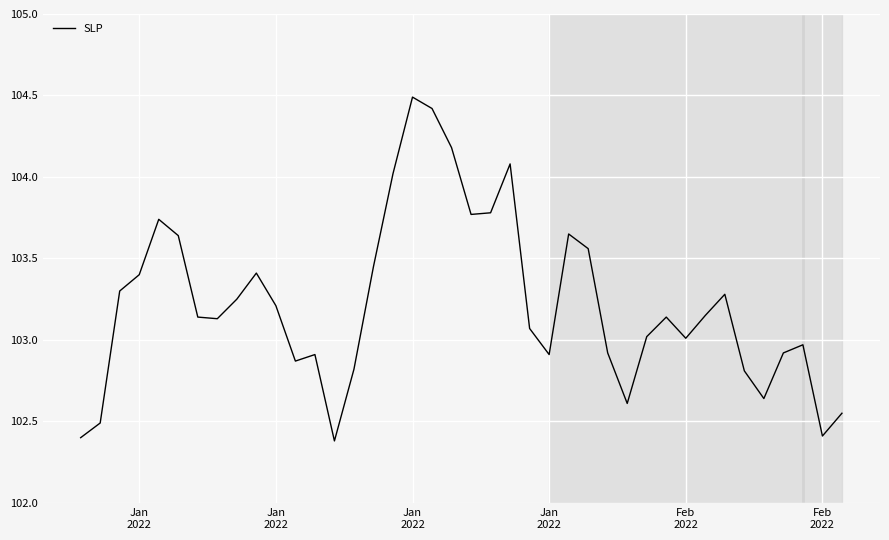

What is the greatest value displayed?

104.5